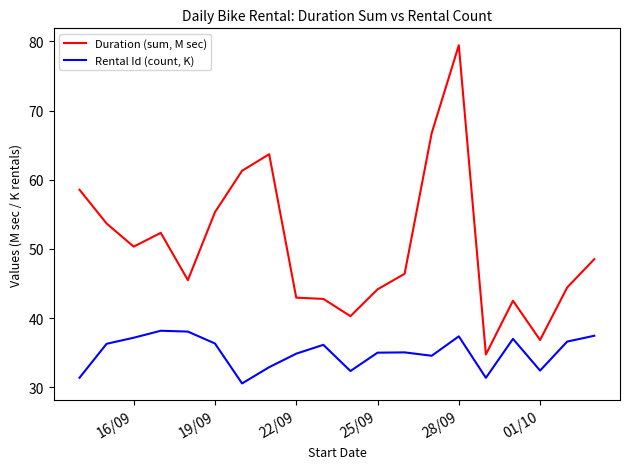

True or false: Duration (sum, M sec) and Rental Id (count, K) intersect in this chart.

False